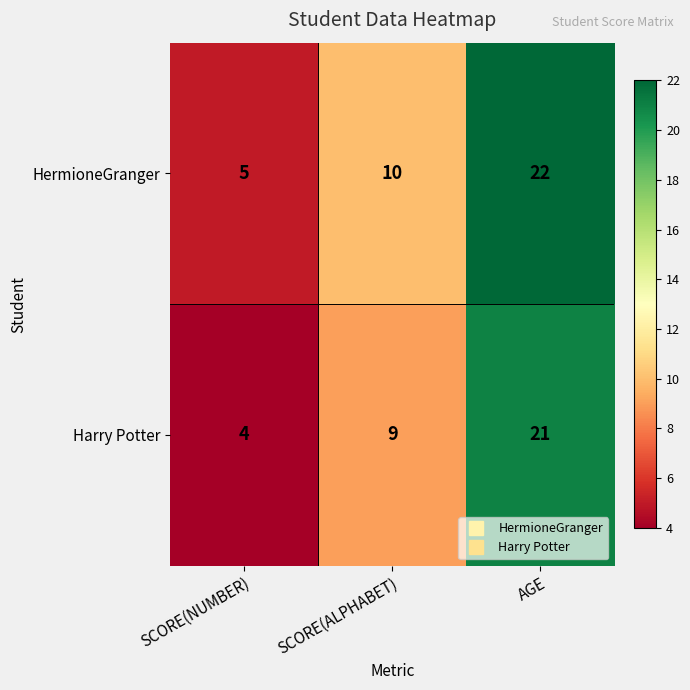

What is the difference between the maximum and minimum values in the Harry Potter series?

17